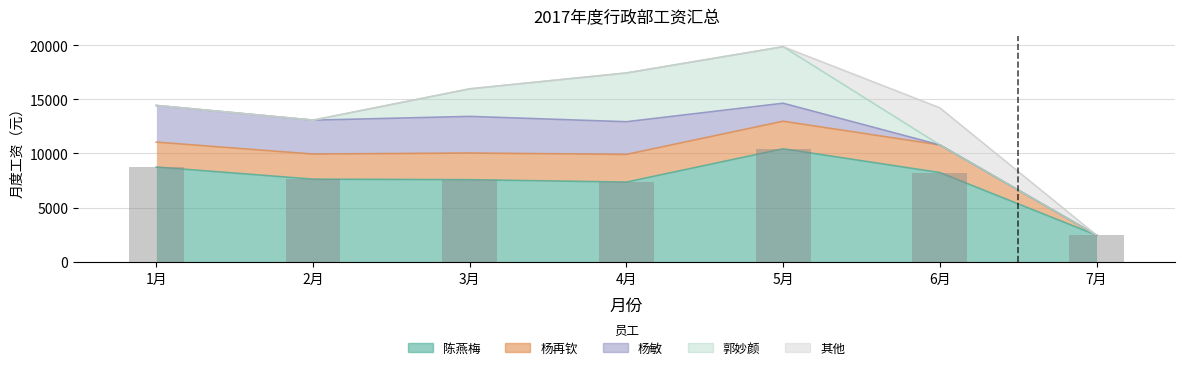

Which has a higher value, 7月 or 3月?

3月